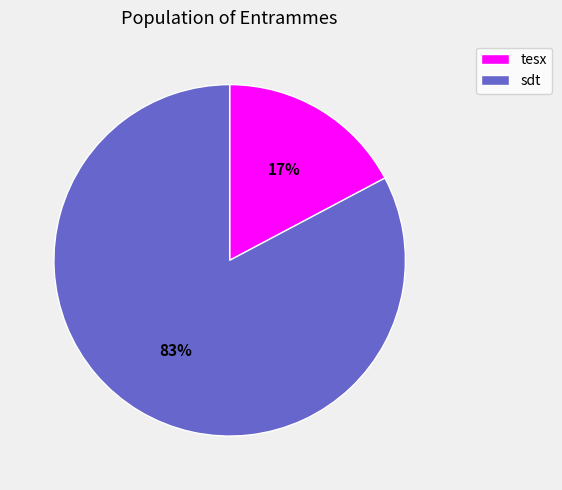

To the nearest percent, what is the difference between the tesx and sdt slice percentages?

66%